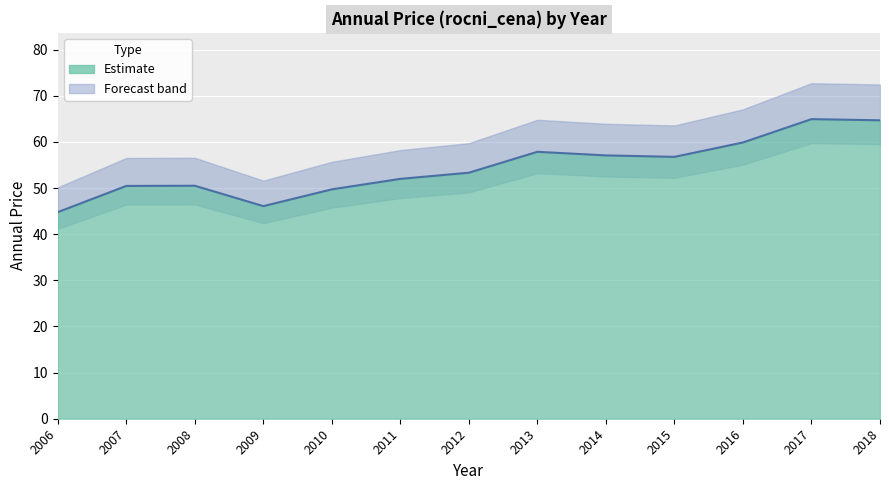

List the labels in order of value, largest first.

2017, 2018, 2016, 2013, 2014, 2015, 2012, 2011, 2008, 2007, 2010, 2009, 2006